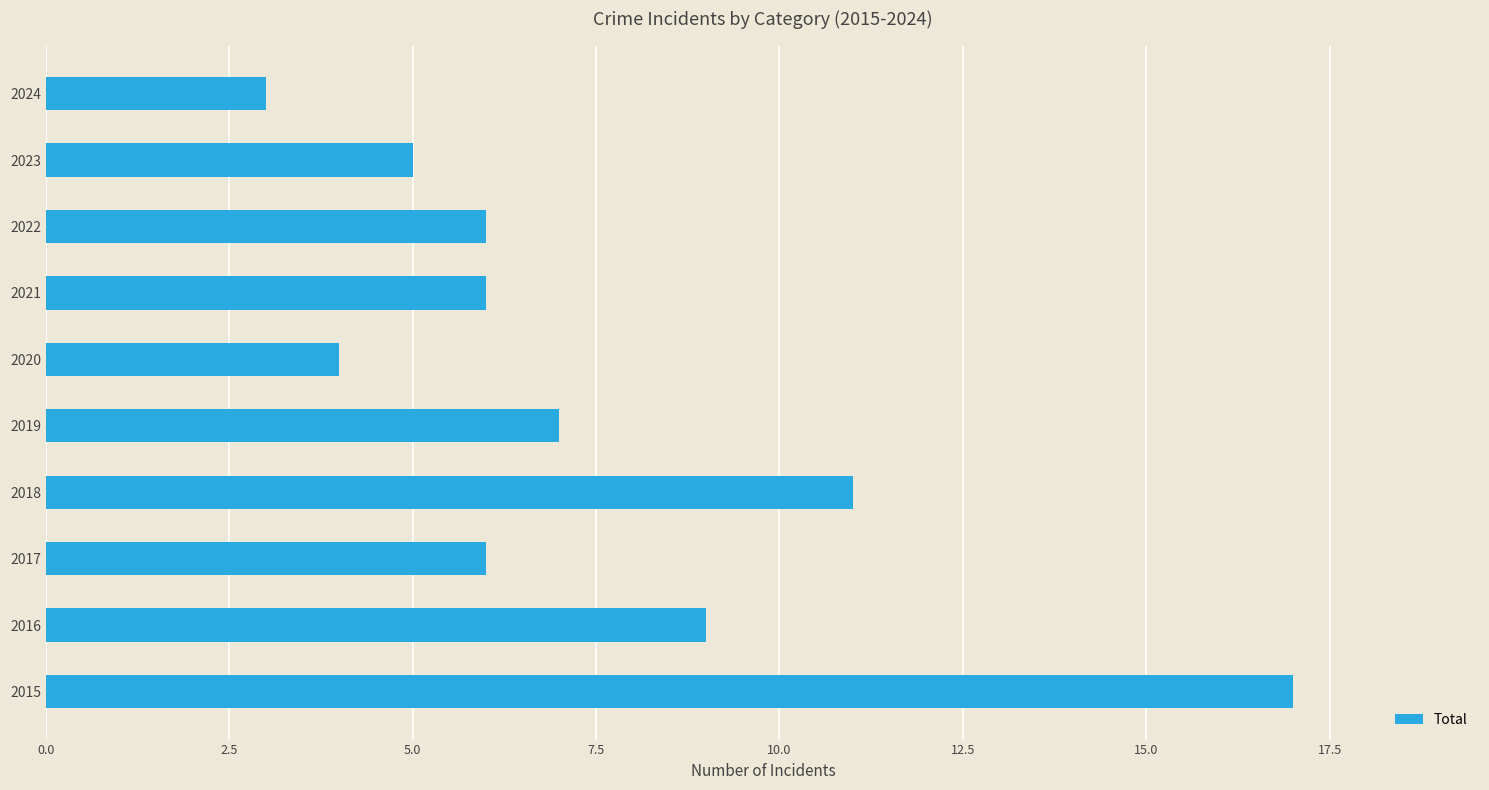

How many bars are there in total?

10